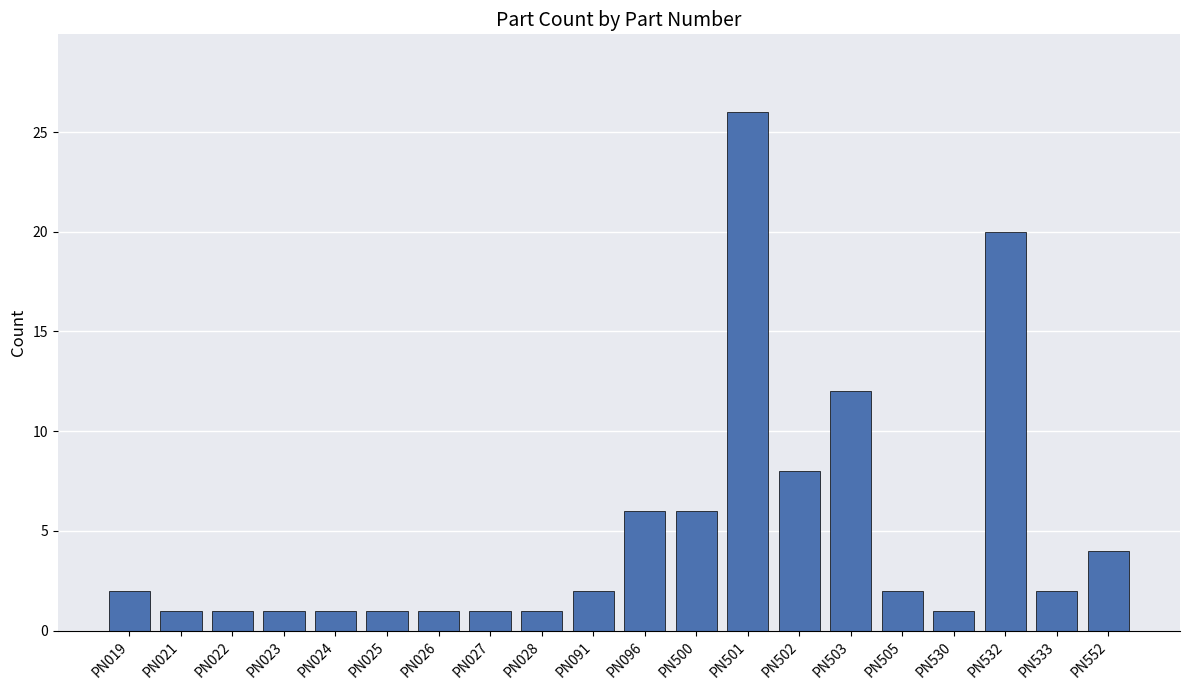

How many bars are there in total?

20